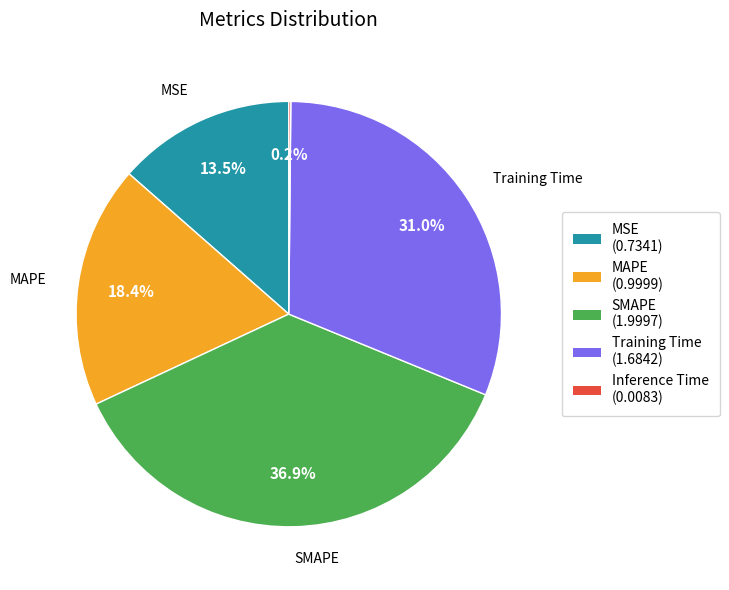

To the nearest percent, what is the average slice percentage?

20%